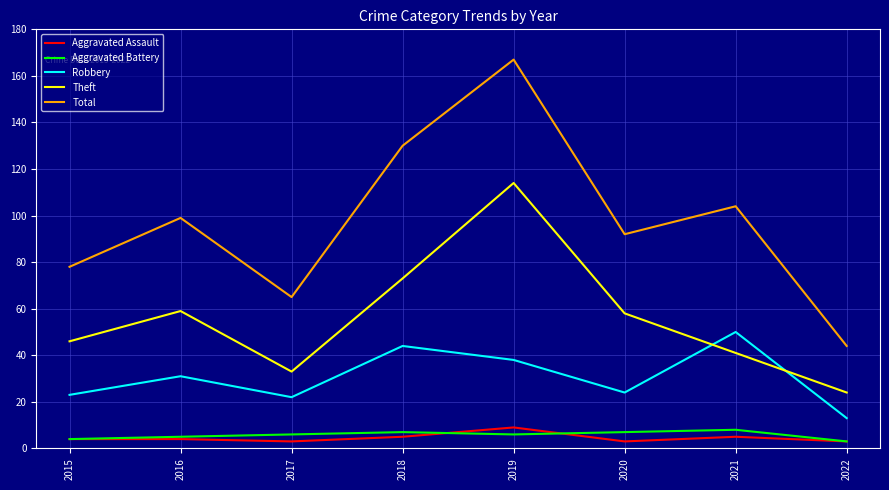

Which series has the largest total across all categories?

Total